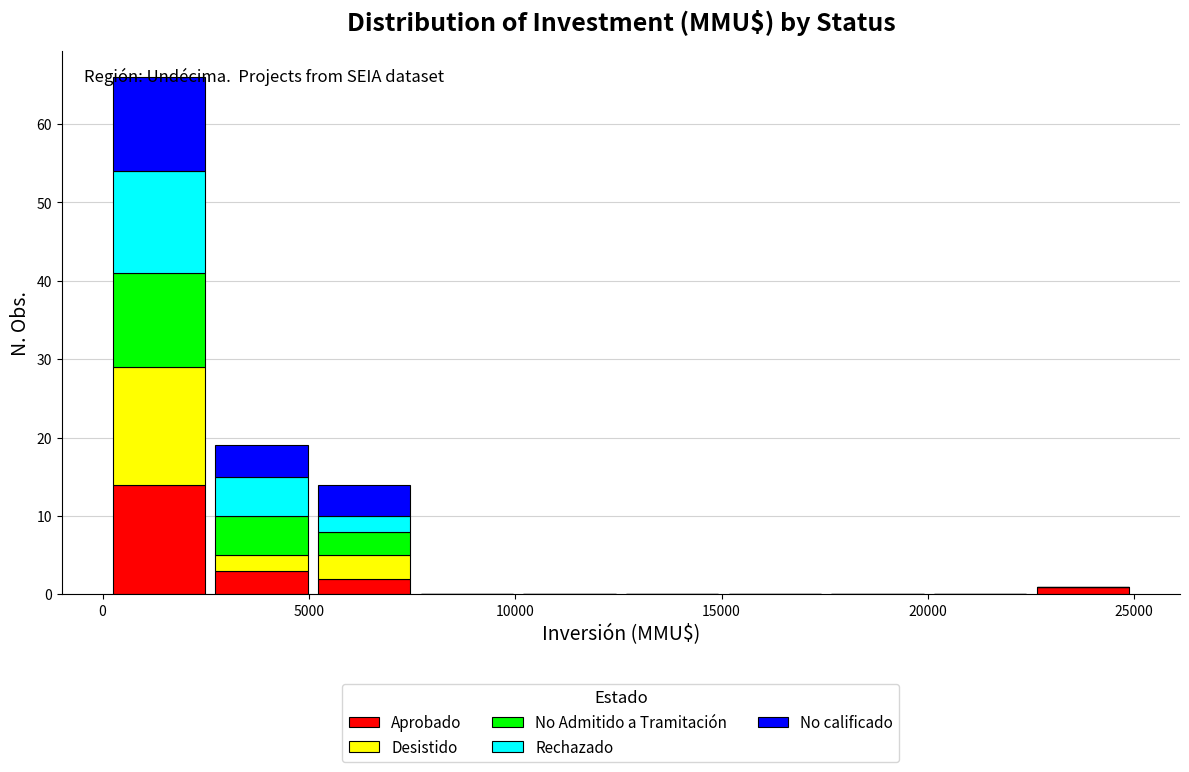

Reading left to right, list every stacked bar in this chart as the range it spans on the x-axis followed by its total height. Neither the bar edges nor the heights are printed on the chart, so give them approximately, as read against the axes.

0 to 2500: 66
2500 to 5000: 19
5000 to 7500: 14
7500 to 10000: 0
10000 to 12500: 0
12500 to 15000: 0
15000 to 17500: 0
17500 to 20000: 0
20000 to 22500: 0
22500 to 25000: 1